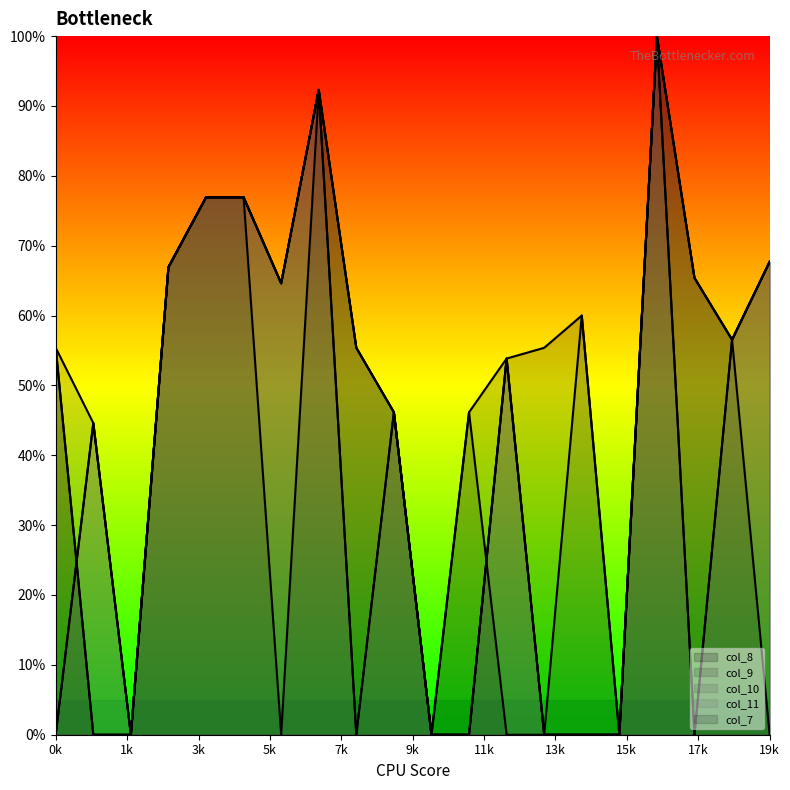

List the labels in order of col_9 value, largest first.

16, 7, 4, 5, 19, 3, 17, 6, 14, 18, 0, 8, 12, 9, 1, 2, 10, 11, 13, 15